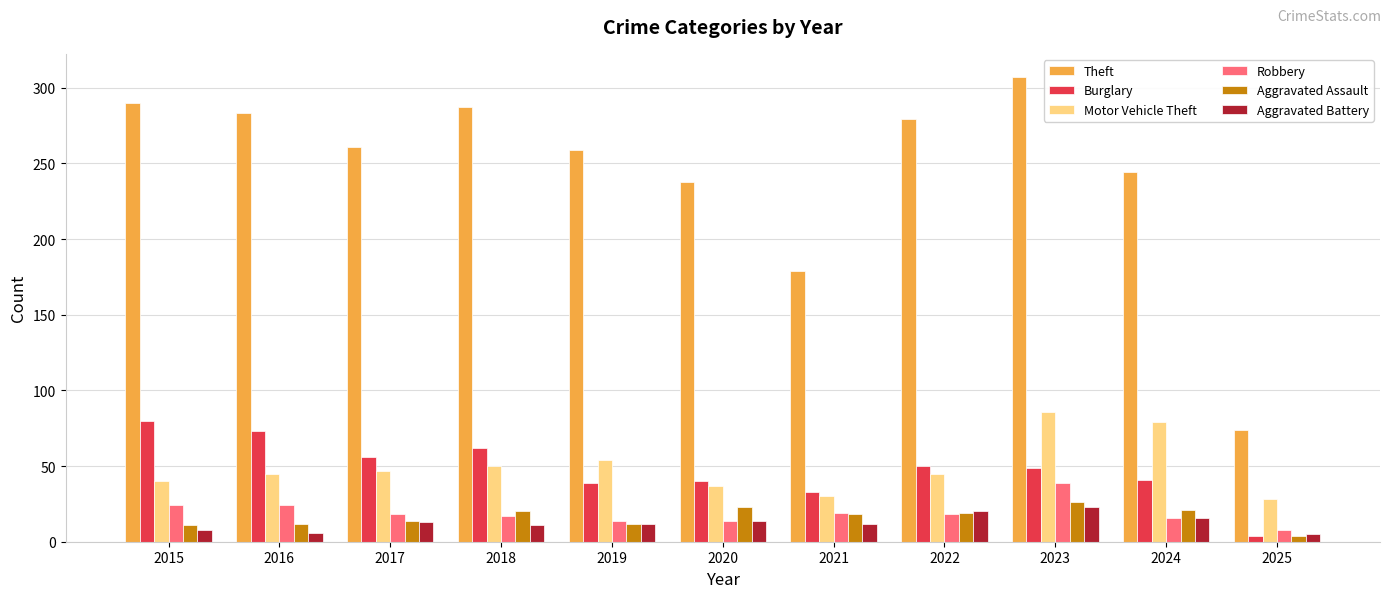

Where does the Aggravated Assault series first go above 18?

2018